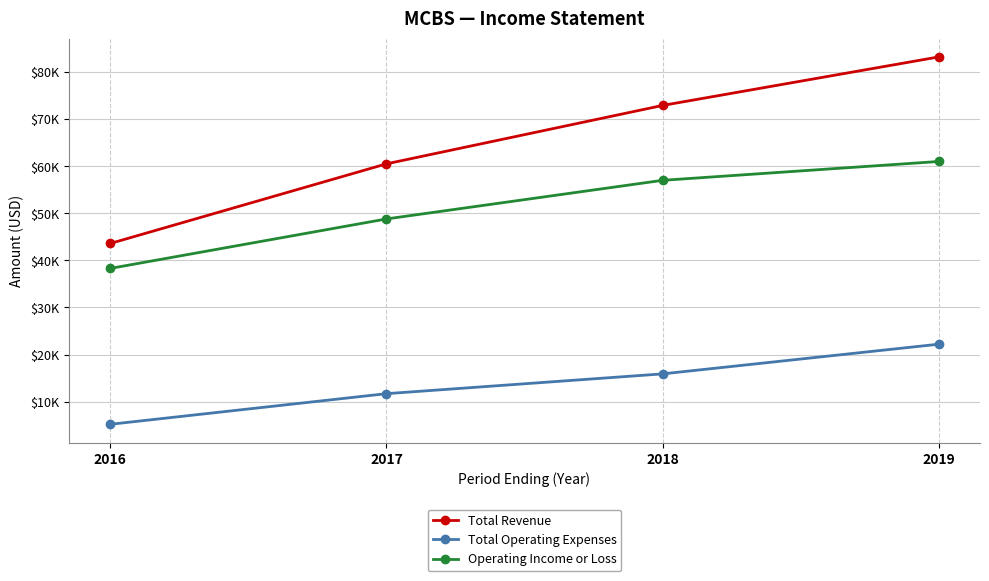

Is this an area chart (filled region under the line)?

No